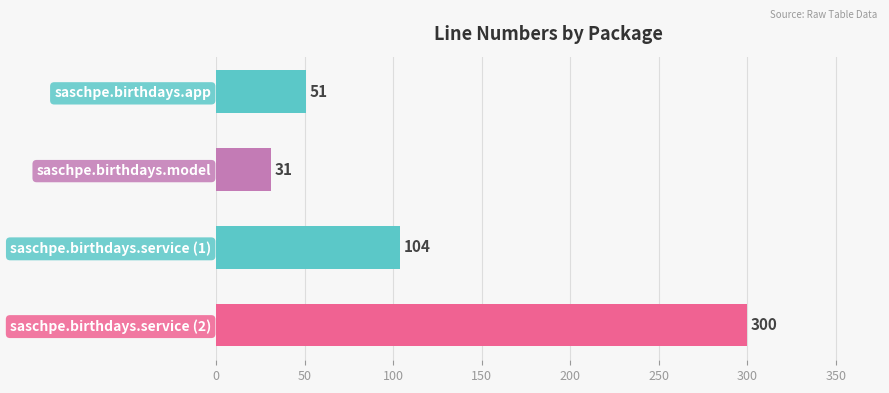

What is the label of the 1st bar from the top?

saschpe.birthdays.app